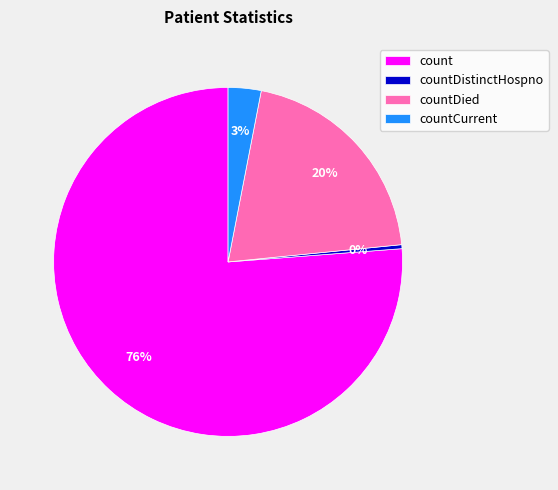

Does count account for over 50% of the chart?

Yes